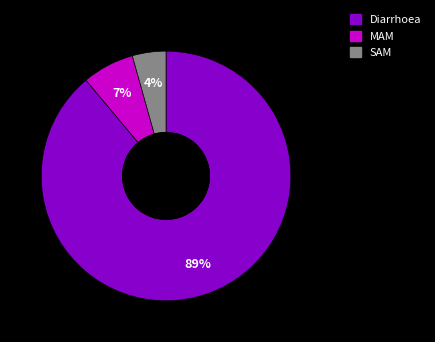

To the nearest percent, what is the difference between the largest and smallest slice percentages?

85%